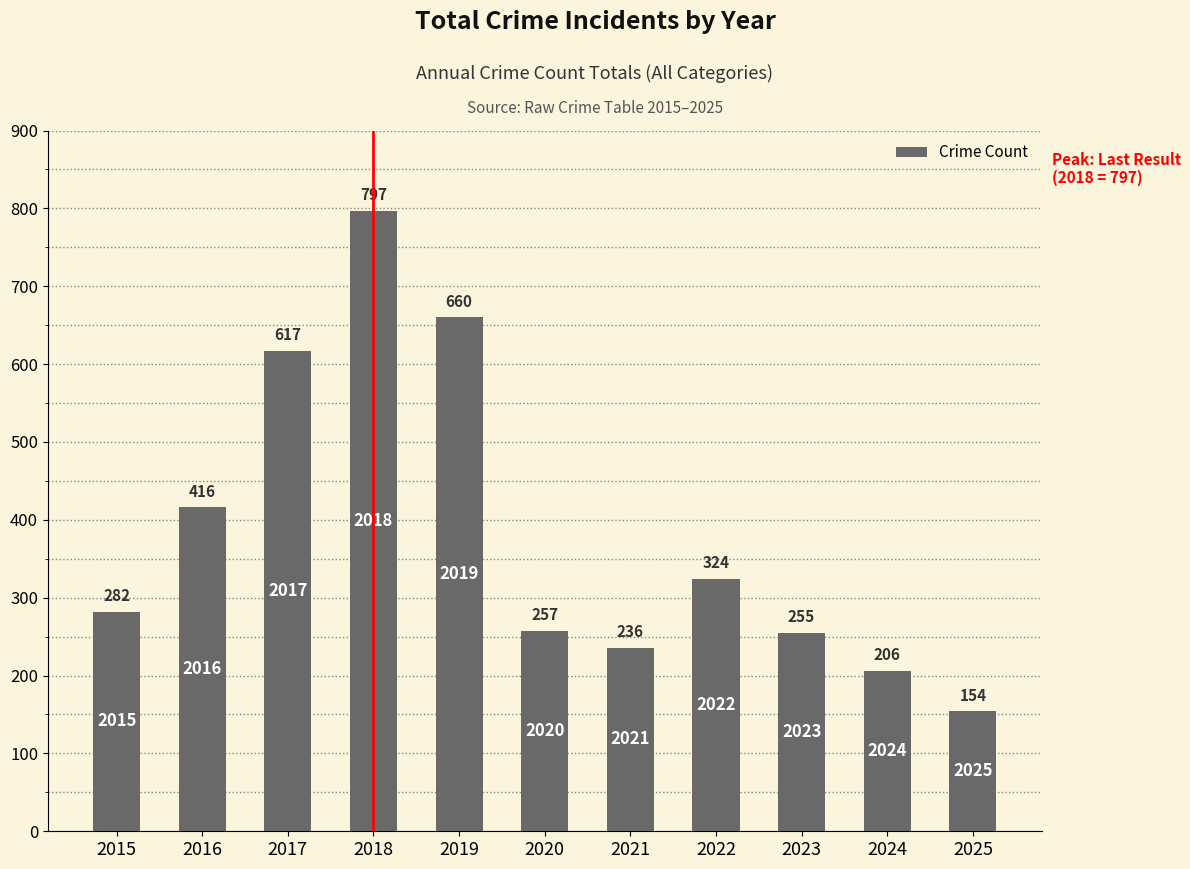

Between 2021 and 2016, which is larger?

2016